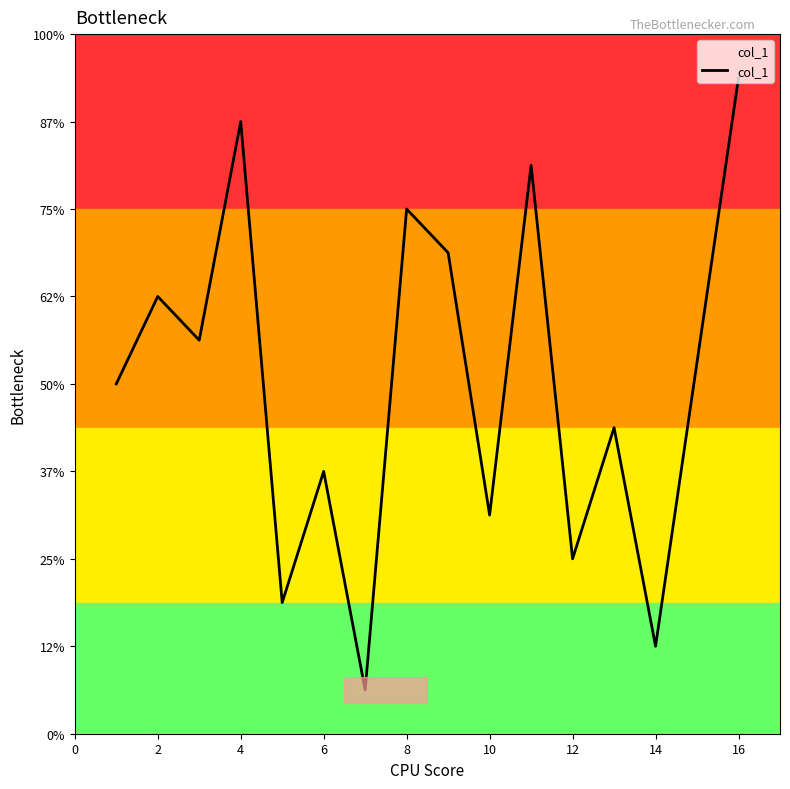

The chart shows a value of 10 at 2. True or false?

True